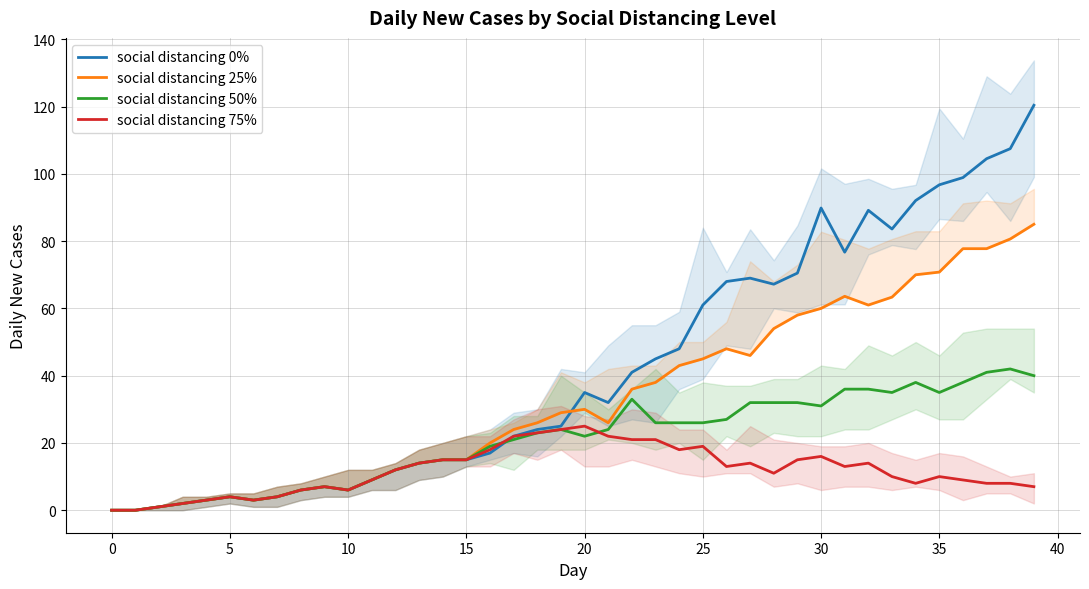

What is the difference between the maximum and second lowest values in the social distancing 75% series?

25.0